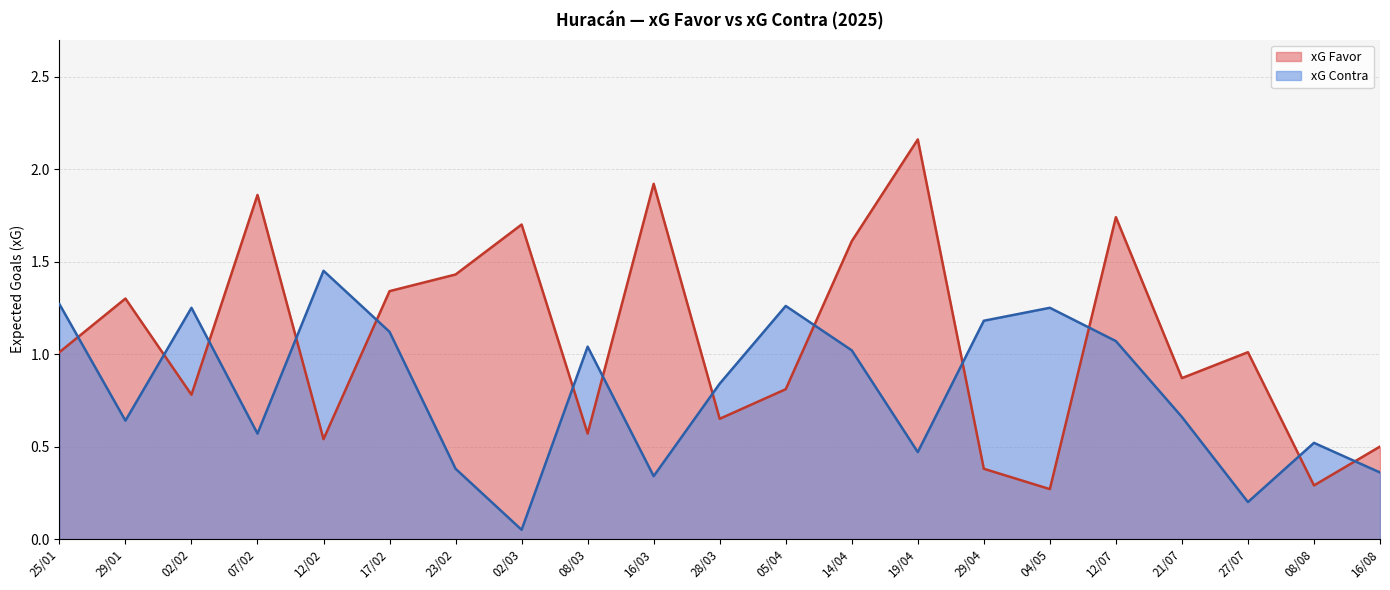

Rank the categories by xG Favor value from highest to lowest.

19/04, 16/03, 07/02, 12/07, 02/03, 14/04, 23/02, 17/02, 29/01, 25/01, 27/07, 21/07, 05/04, 02/02, 28/03, 08/03, 12/02, 16/08, 29/04, 08/08, 04/05